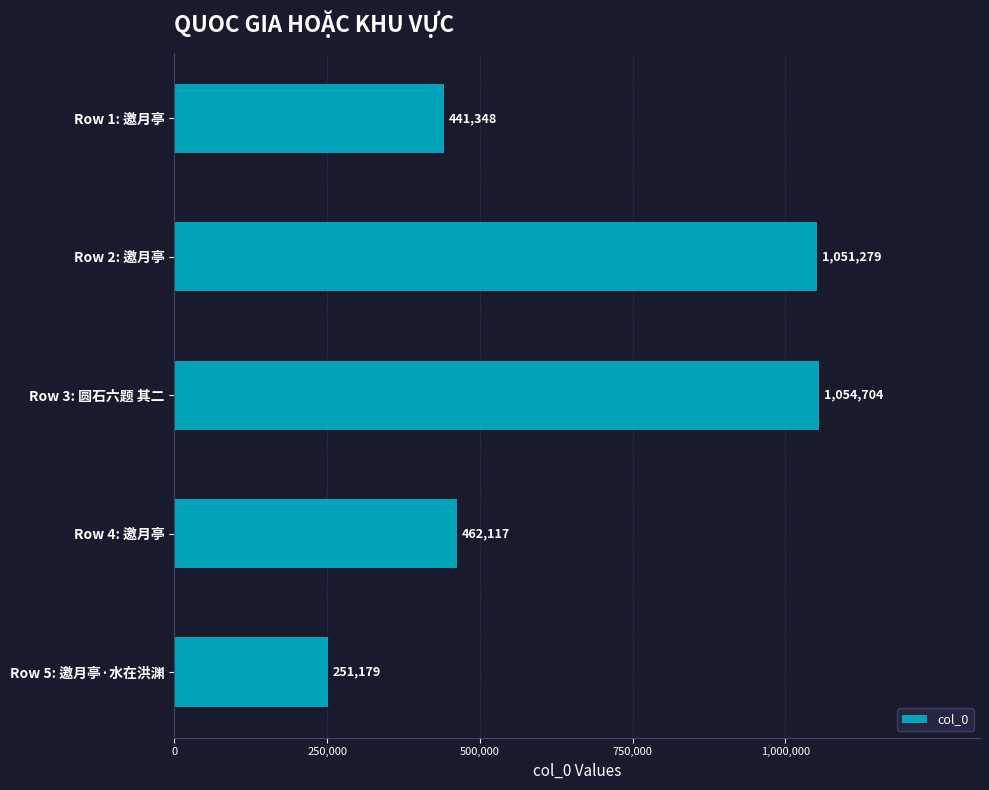

List the labels in order of value, largest first.

Row 3: 圆石六题 其二, Row 2: 邀月亭, Row 4: 邀月亭, Row 1: 邀月亭, Row 5: 邀月亭·水在洪渊